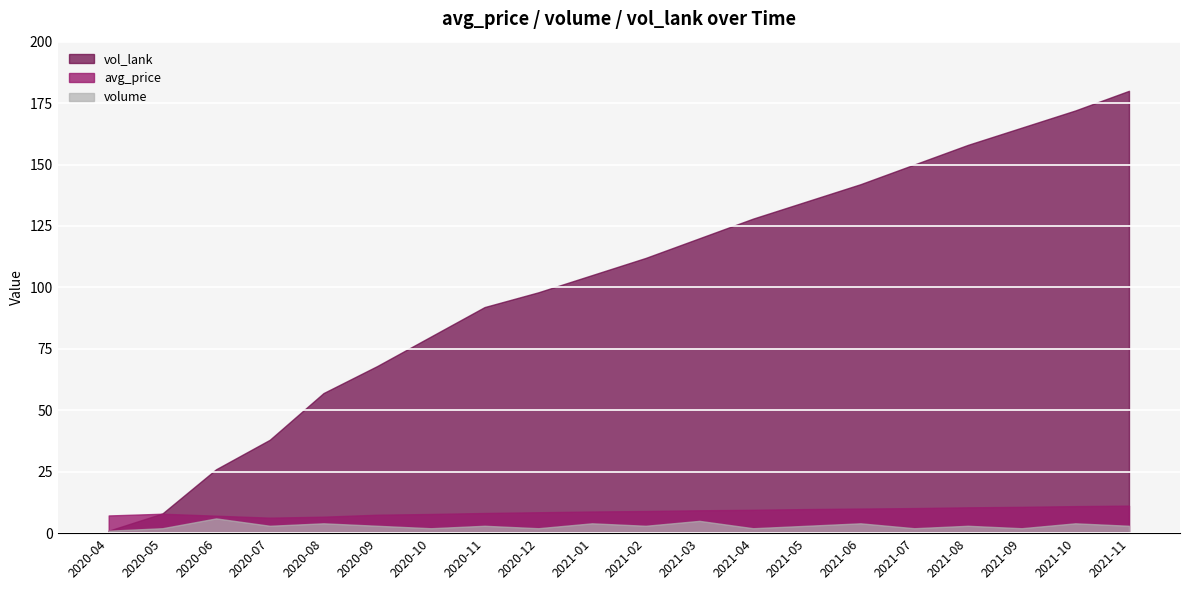

Which category has the lowest value across all series?

2020-04